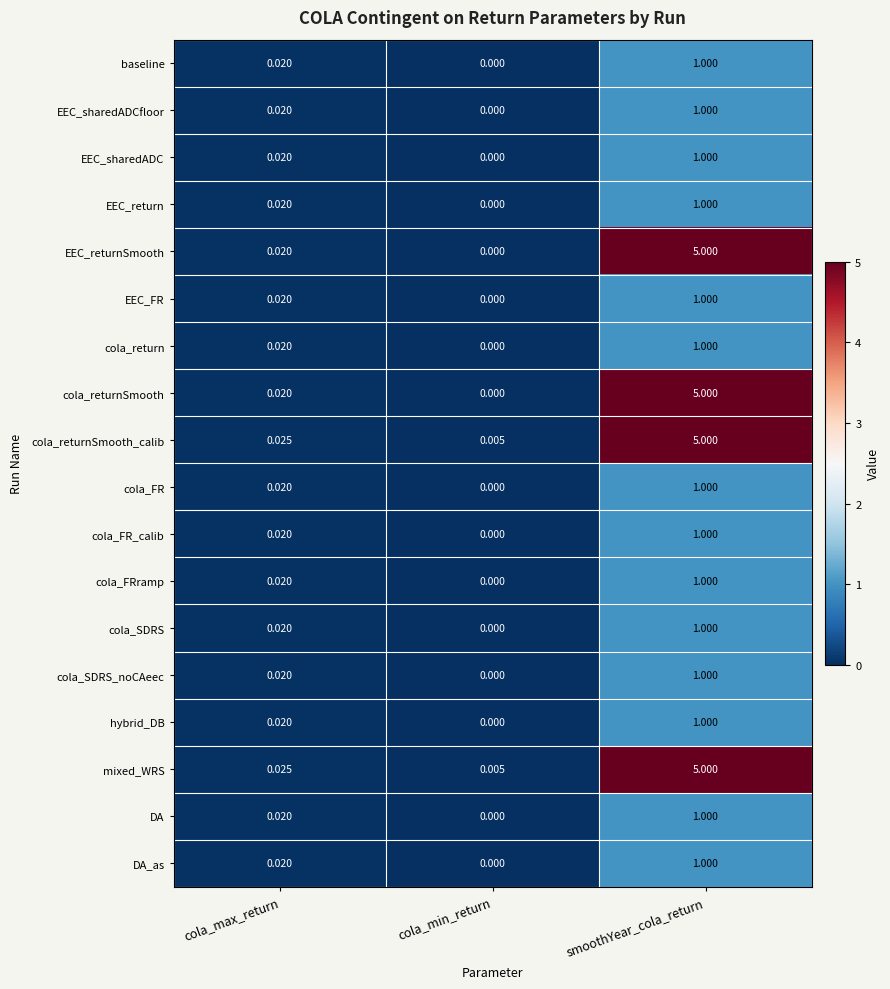

Rank the categories by mixed_WRS value from lowest to highest.

cola_min_return, cola_max_return, smoothYear_cola_return